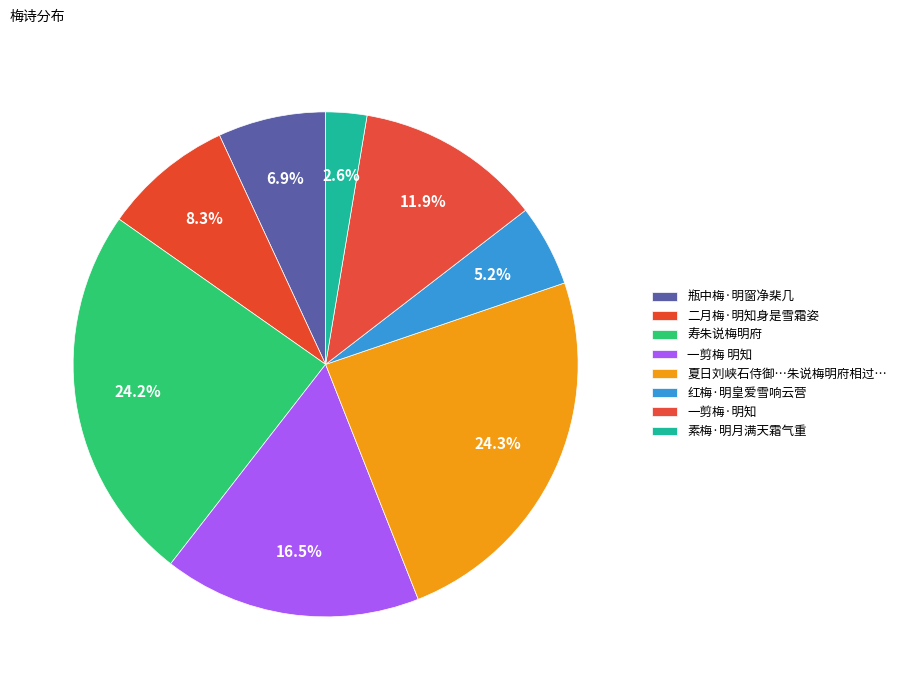

Which slice is the smallest?

素梅·明月满天霜气重